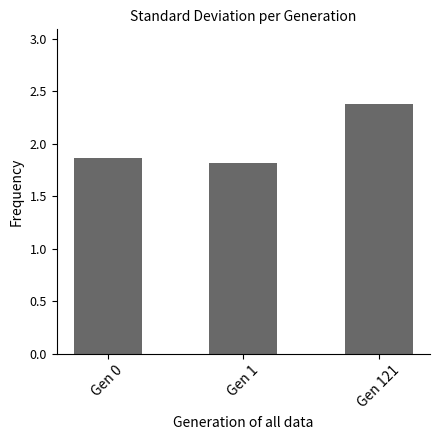

What is the sum of all values?

6.1